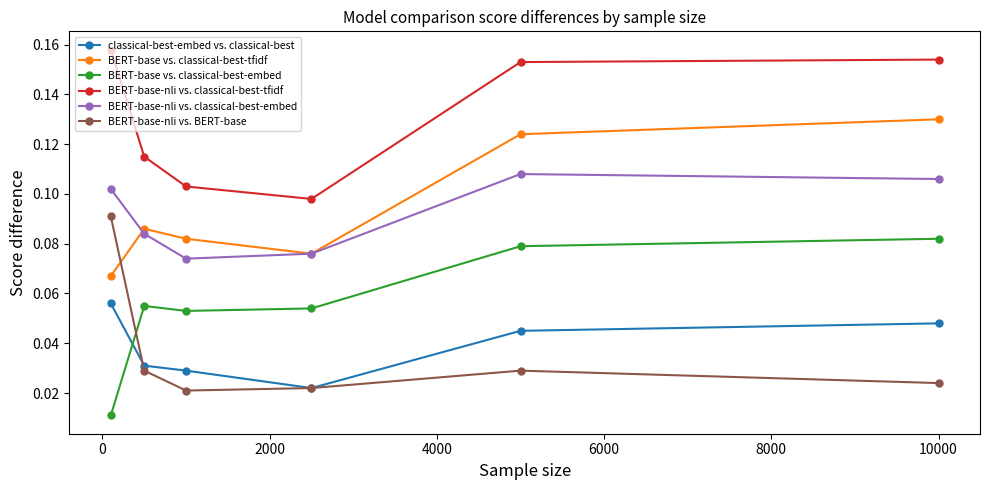

Count the BERT-base vs. classical-best-tfidf values in the range 0 to 1.

6